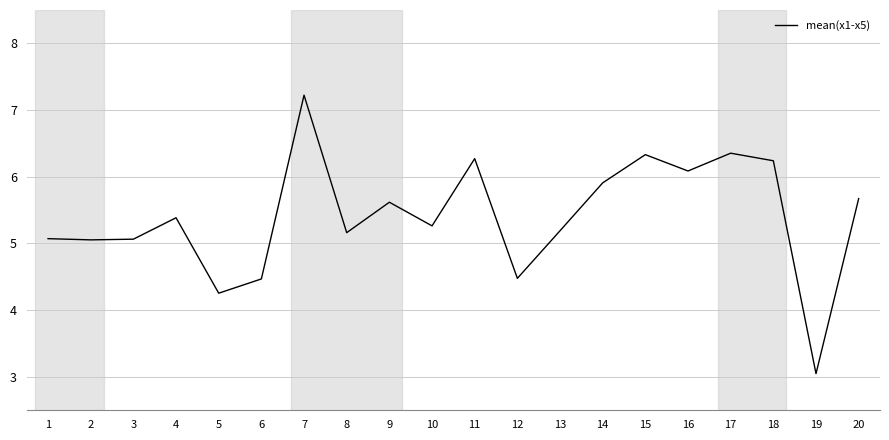

True or false: the data shows 6.3 at 11.

True